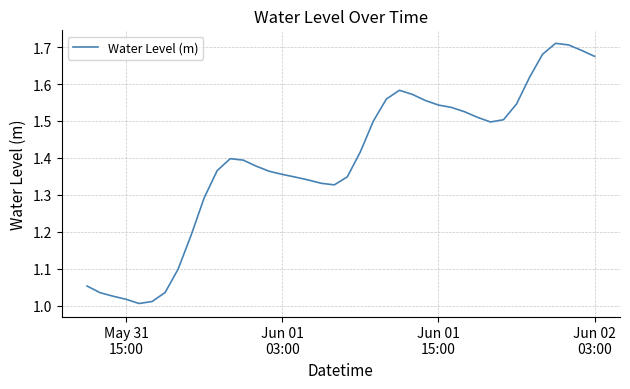

What is the difference between the maximum and minimum values?

0.7